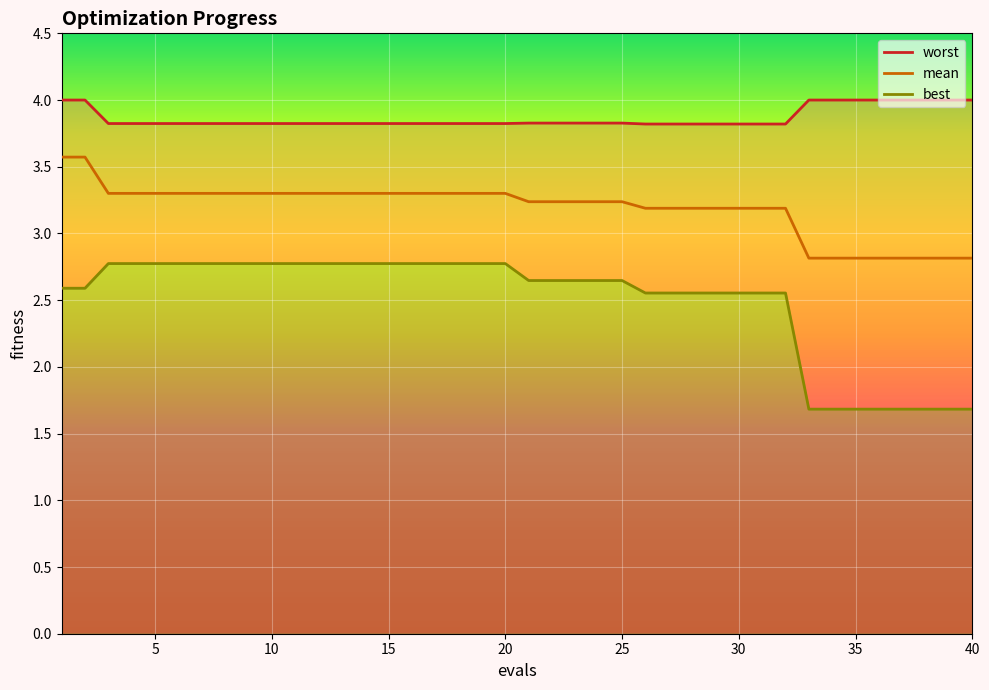

Which series has the largest total across all categories?

worst